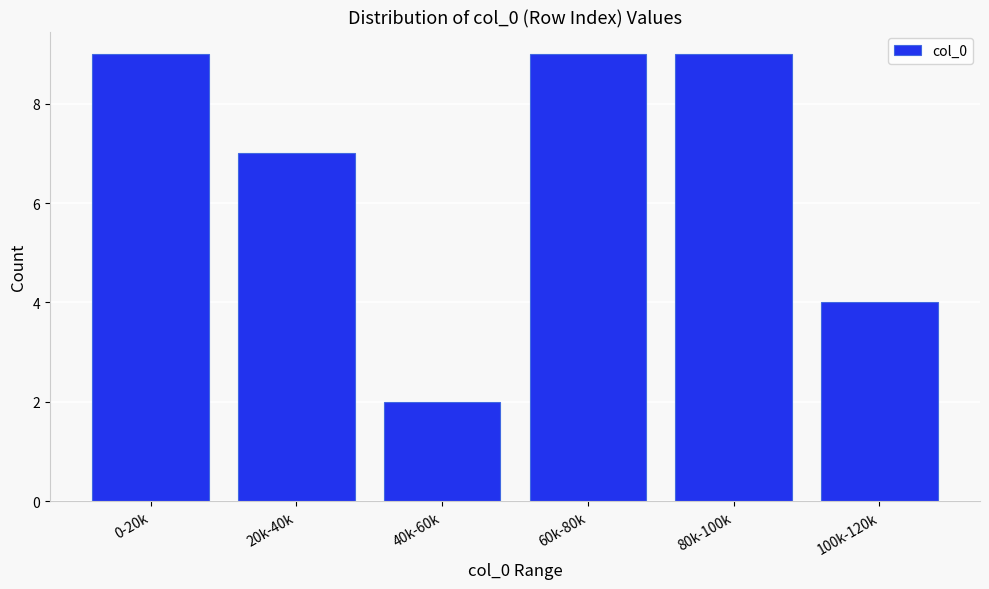

Reading left to right, extract all data points from this chart.

0-20k=9	20k-40k=7	40k-60k=2	60k-80k=9	80k-100k=9	100k-120k=4